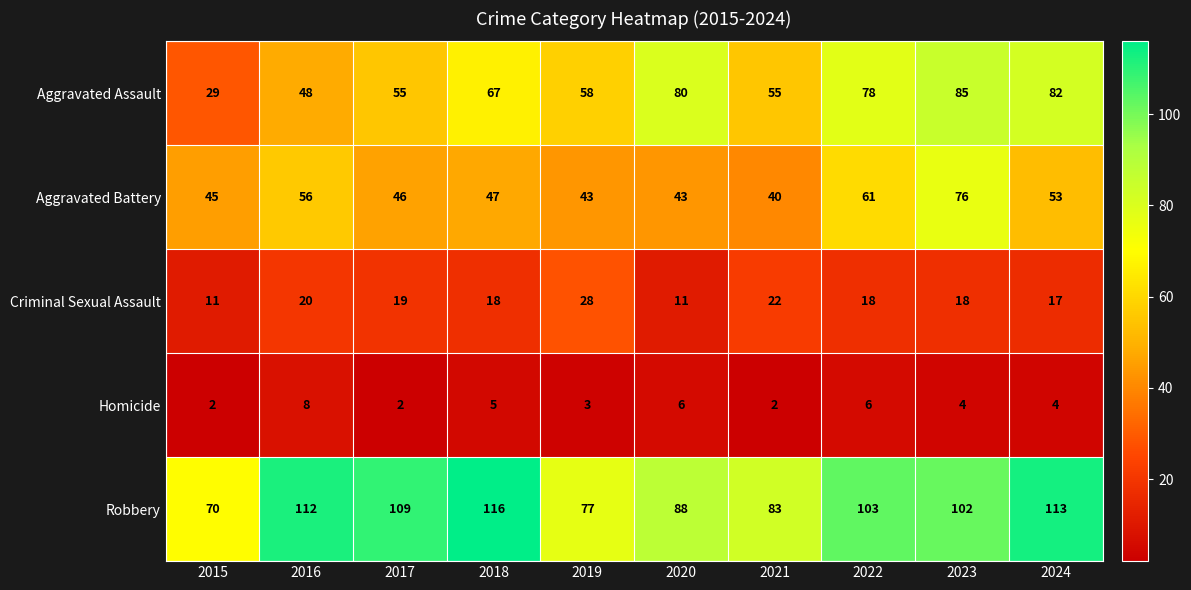

What is the lowest value of the Robbery series?

70